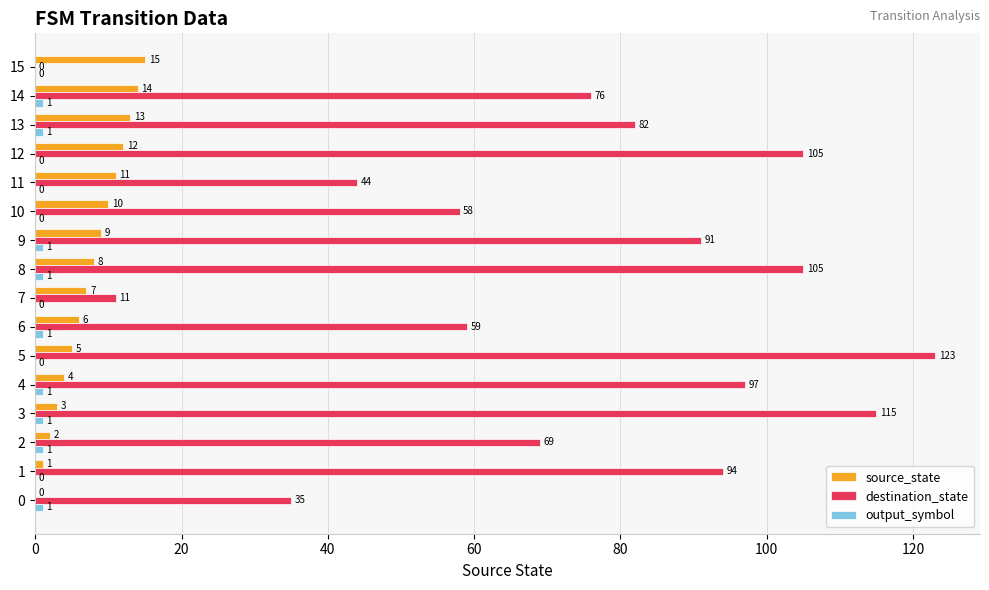

What value does the source_state series have at 7, to the nearest 5?

5